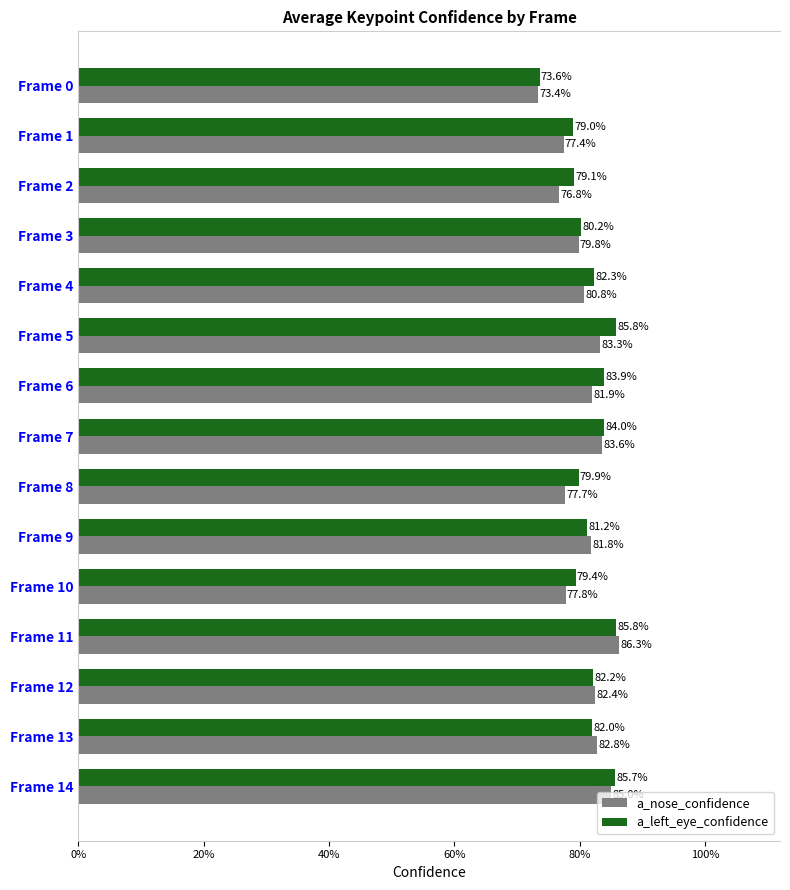

What are all the series names shown in the legend?

a_nose_confidence, a_left_eye_confidence